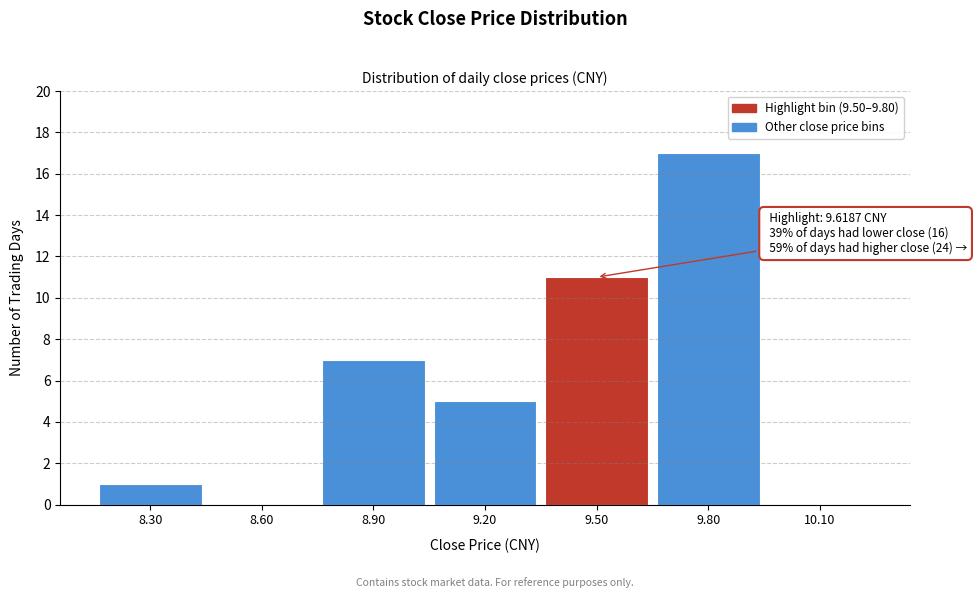

Reading left to right, what are all the values shown in this chart?

8.30=1	8.60=0	8.90=7	9.20=5	9.50=11	9.80=17	10.10=0